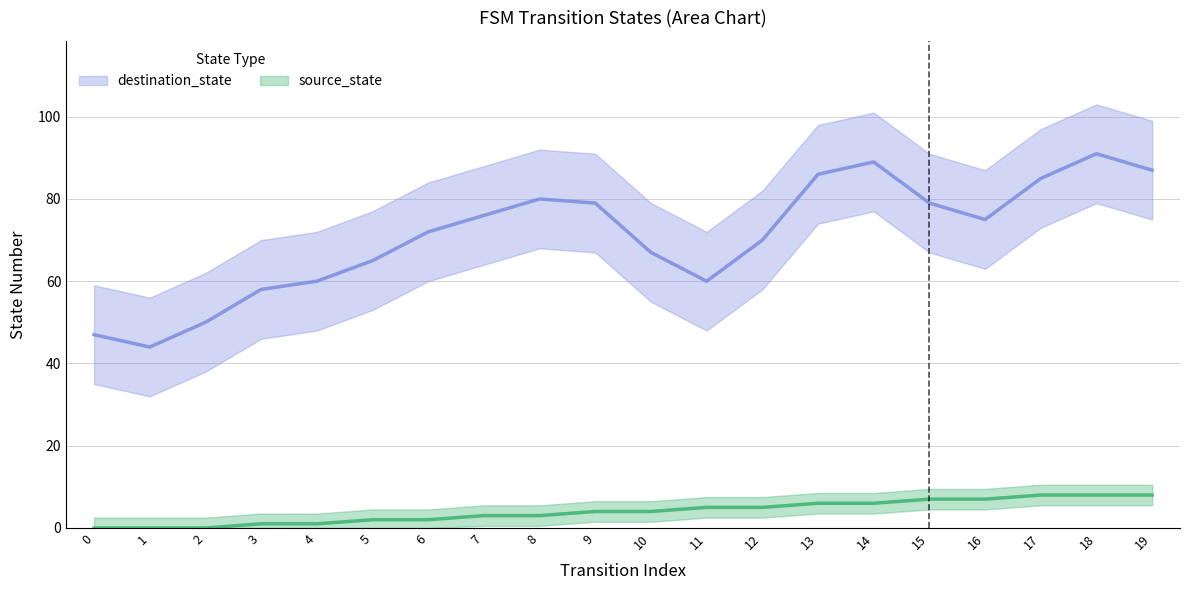

What is the ratio of the value at 19 to the value at 11?

1.6